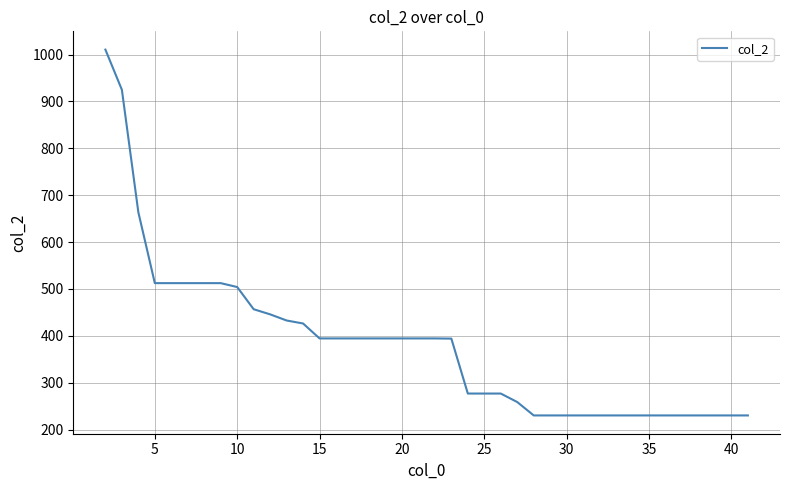

What is the maximum value shown in the chart?

1010.5